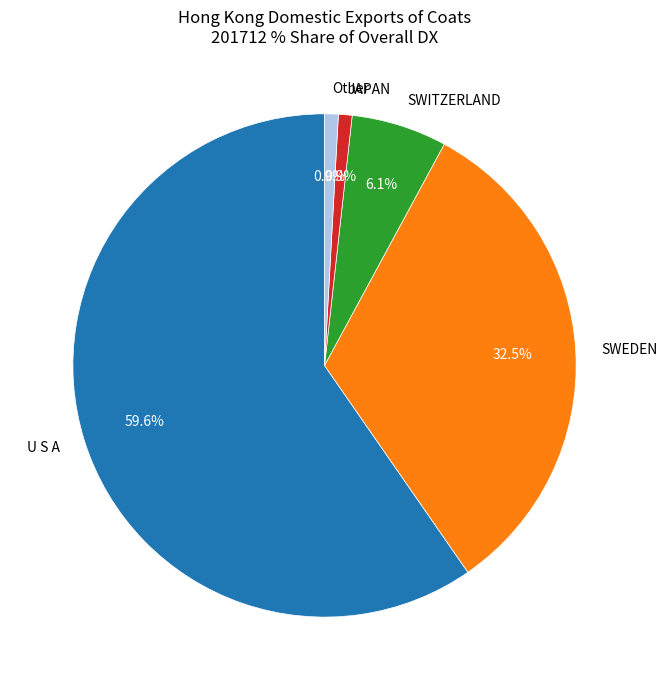

Which category has the biggest portion of the pie?

U S A